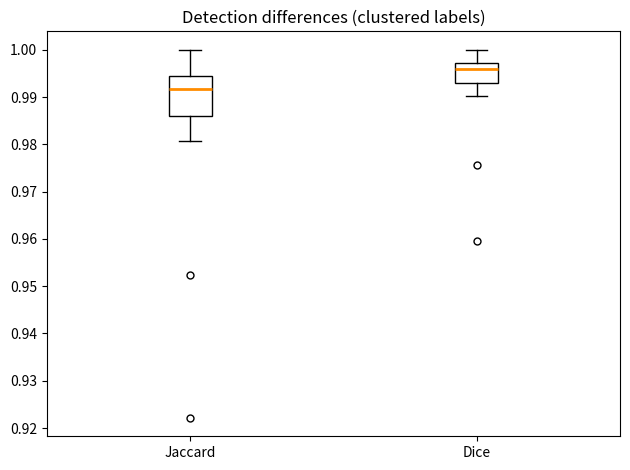

Where does the upper whisker of the box for Dice end on the y-axis? The values are not printed on the chart, so give them approximately, as read against the axis.

1.000